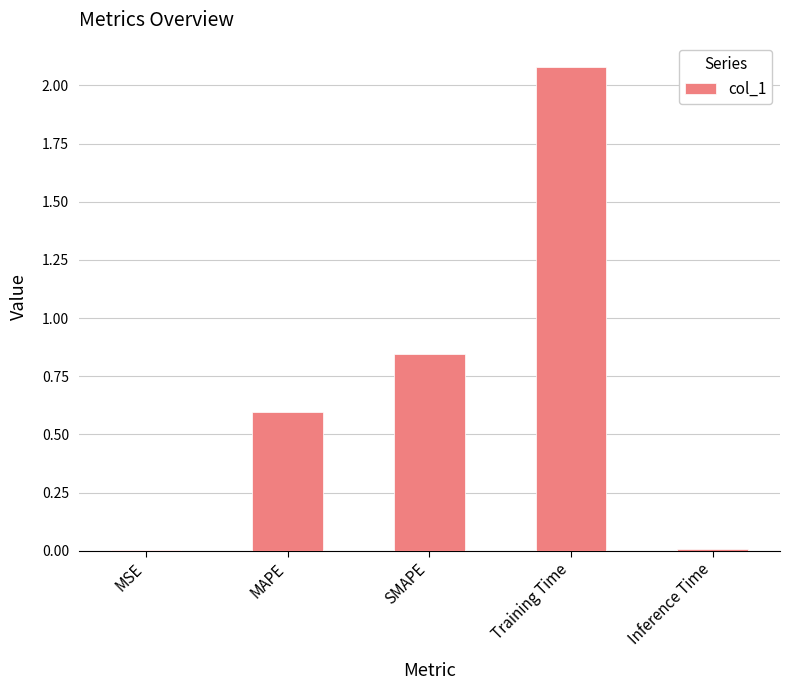

The value at Training Time is 1.1. True or false?

False